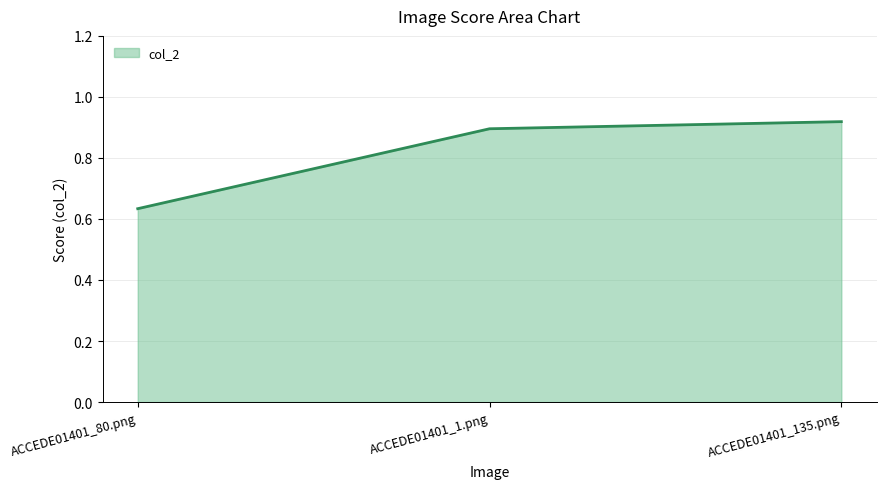

What position from the left is ACCEDE01401_135.png?

3